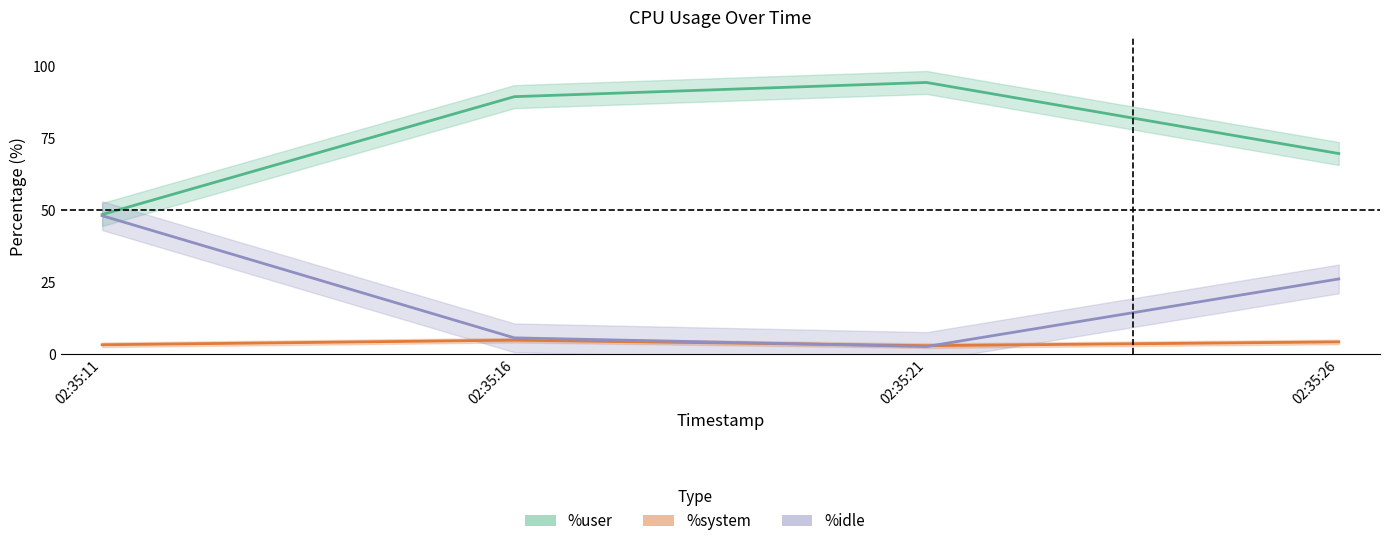

What is the highest value of the %system series?

4.8